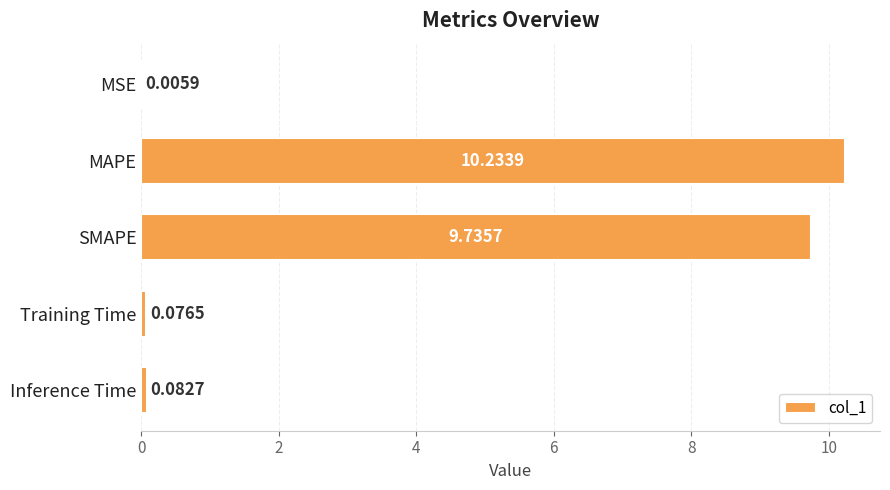

Where is the data nearest to the value 5?

SMAPE